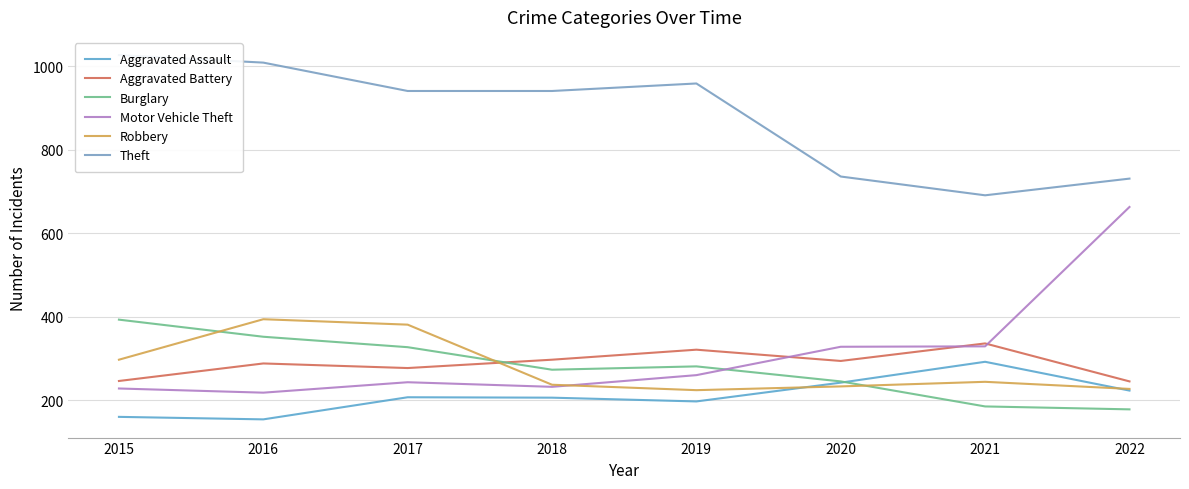

Is it true that Aggravated Battery equals 294 at 2020?

True